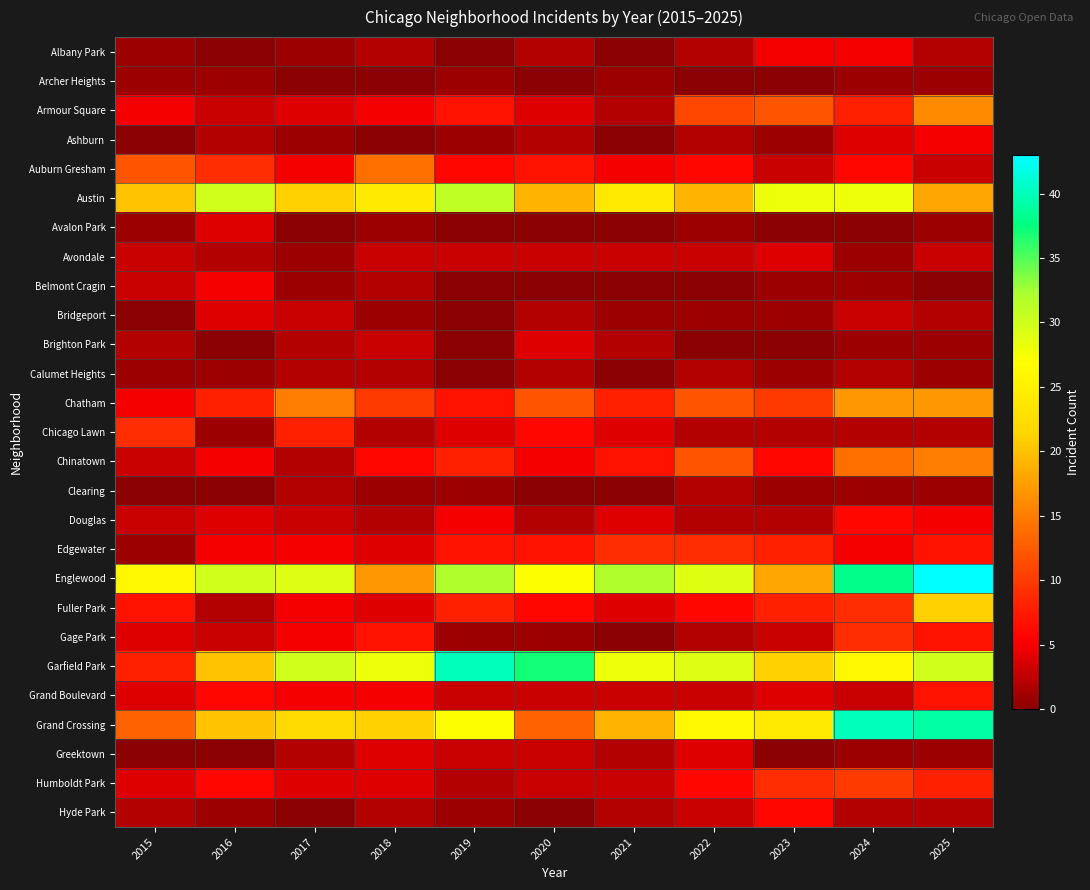

Rank the series at 2025 from lowest to highest value.

Belmont Cragin, Archer Heights, Avalon Park, Brighton Park, Calumet Heights, Clearing, Greektown, Albany Park, Bridgeport, Chicago Lawn, Hyde Park, Auburn Gresham, Avondale, Ashburn, Douglas, Edgewater, Gage Park, Grand Boulevard, Humboldt Park, Chinatown, Armour Square, Chatham, Austin, Fuller Park, Garfield Park, Grand Crossing, Englewood